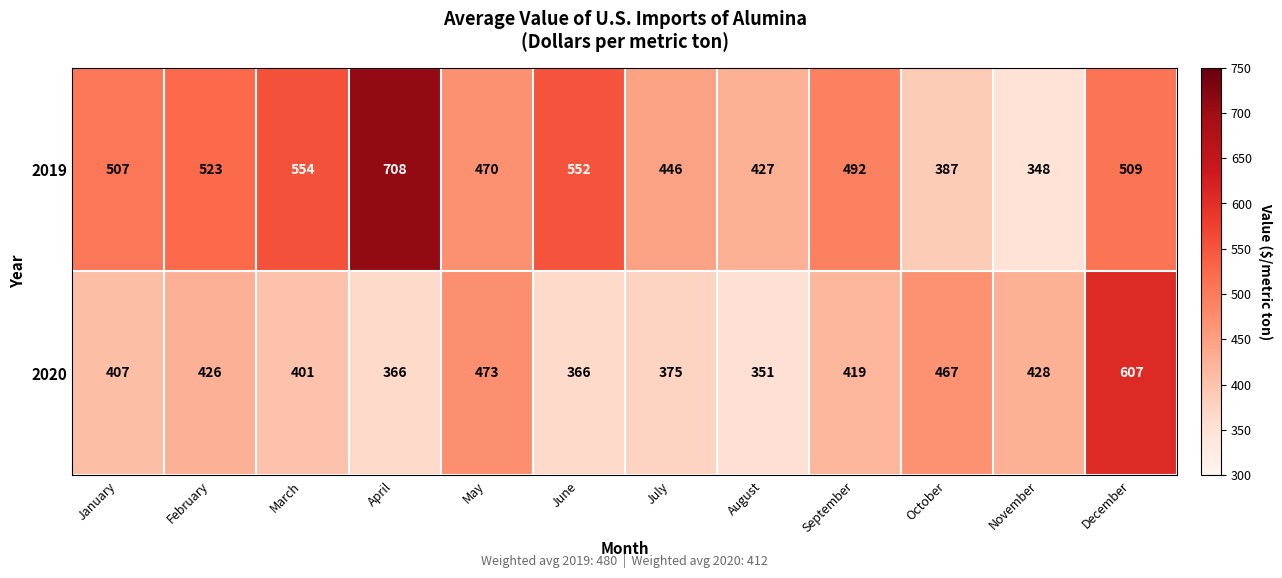

The value of 2019 at March is 554. True or false?

True